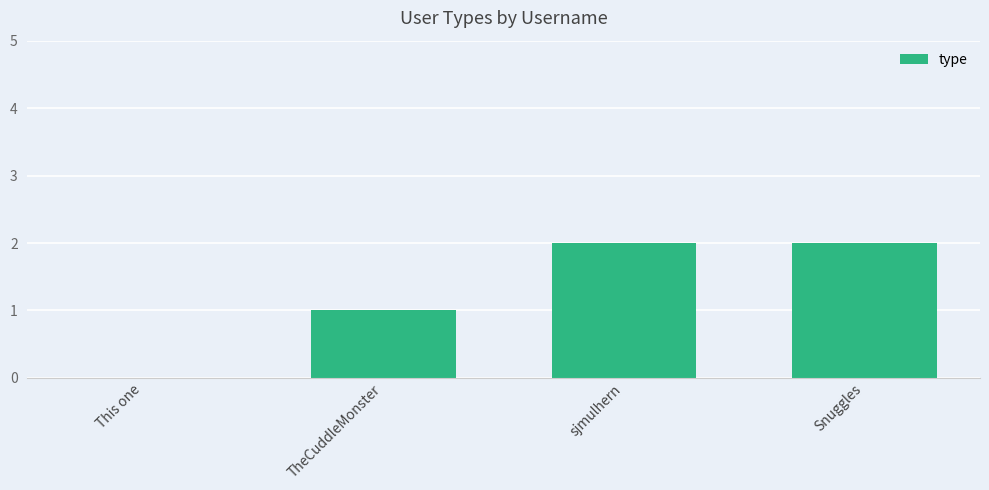

Is it true that the value at This one is 0?

True